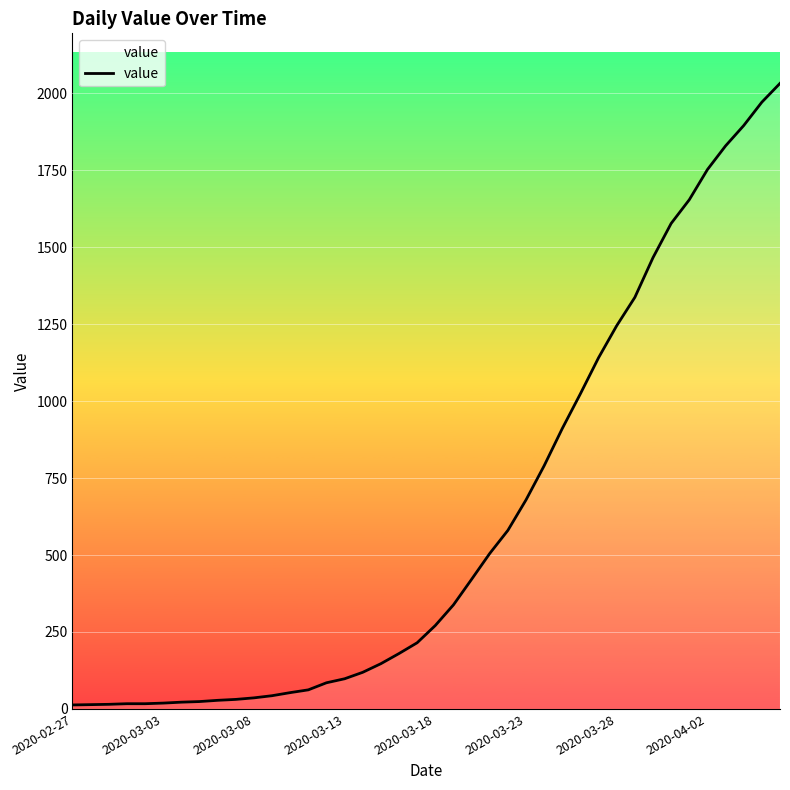

What is the greatest value displayed?

2032